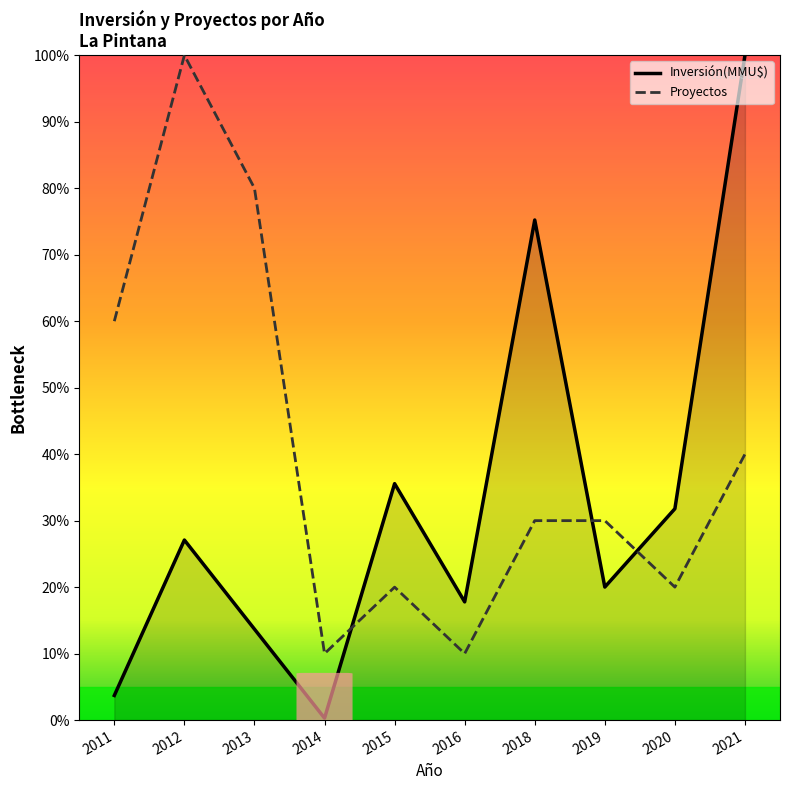

At which label is Inversión(MMU$) closest to 50?

2015